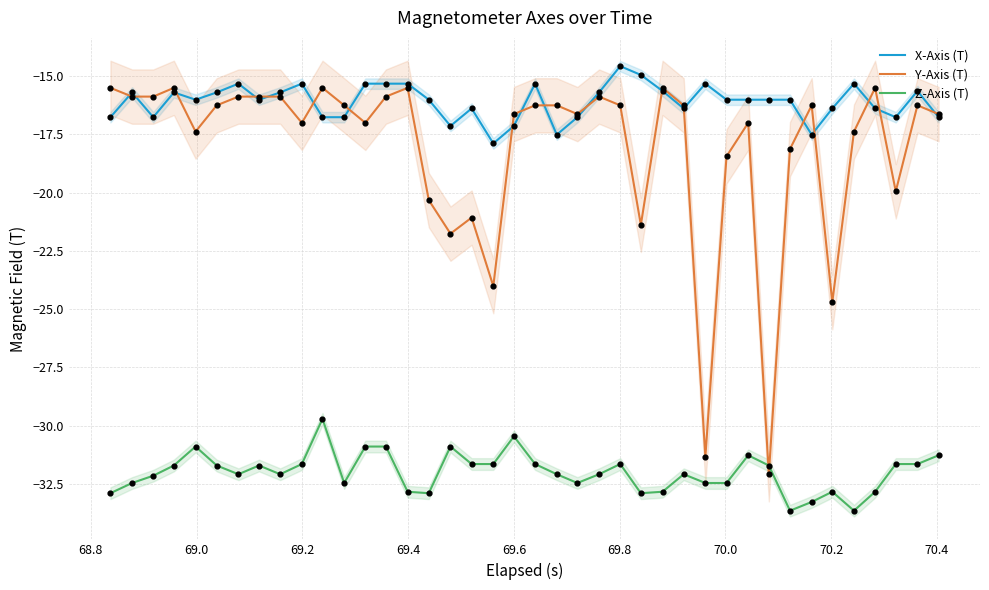

What is the minimum value for Z-Axis (T)?

-33.6